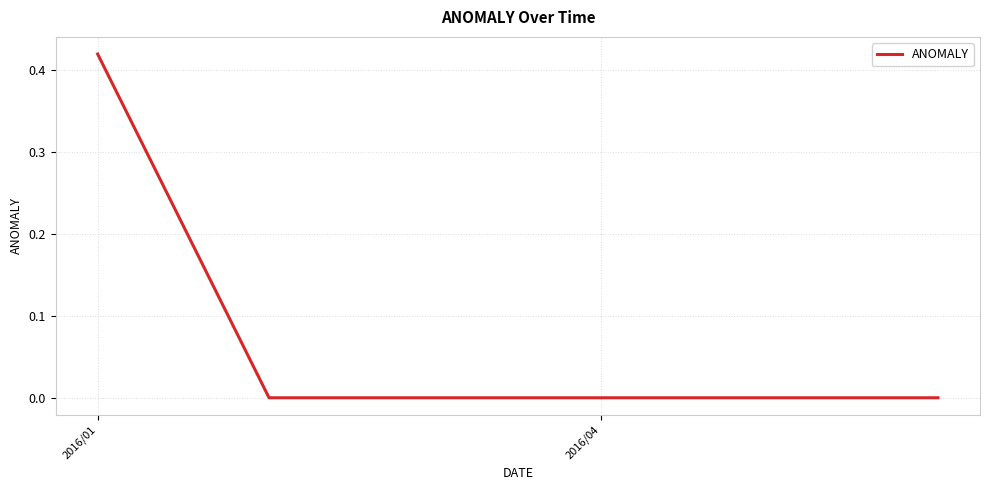

True or false: the data has more than 2 interior local peaks.

False